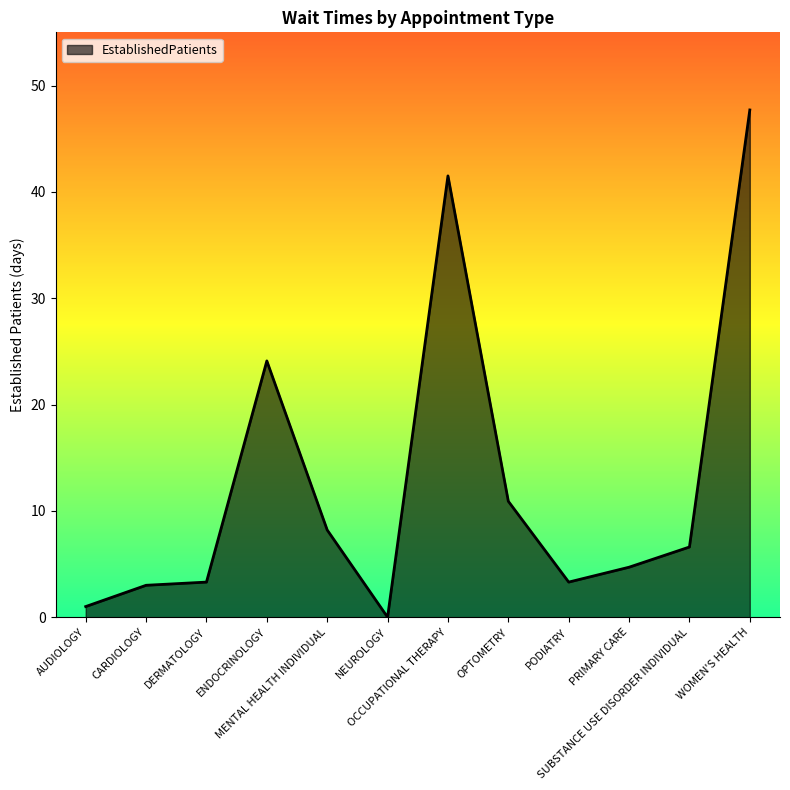

What is the sum of all values?

154.3